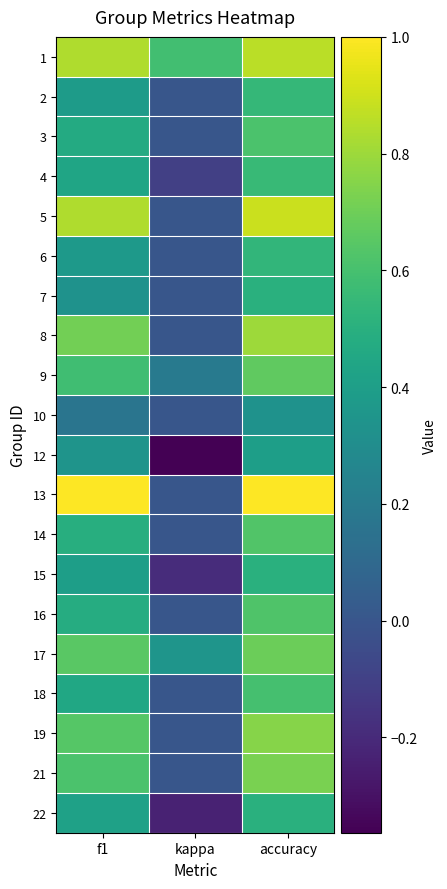

Rank the series by their maximum value, from lowest to highest.

10, 12, 7, 15, 22, 6, 2, 4, 18, 3, 16, 14, 9, 17, 21, 19, 8, 1, 5, 13